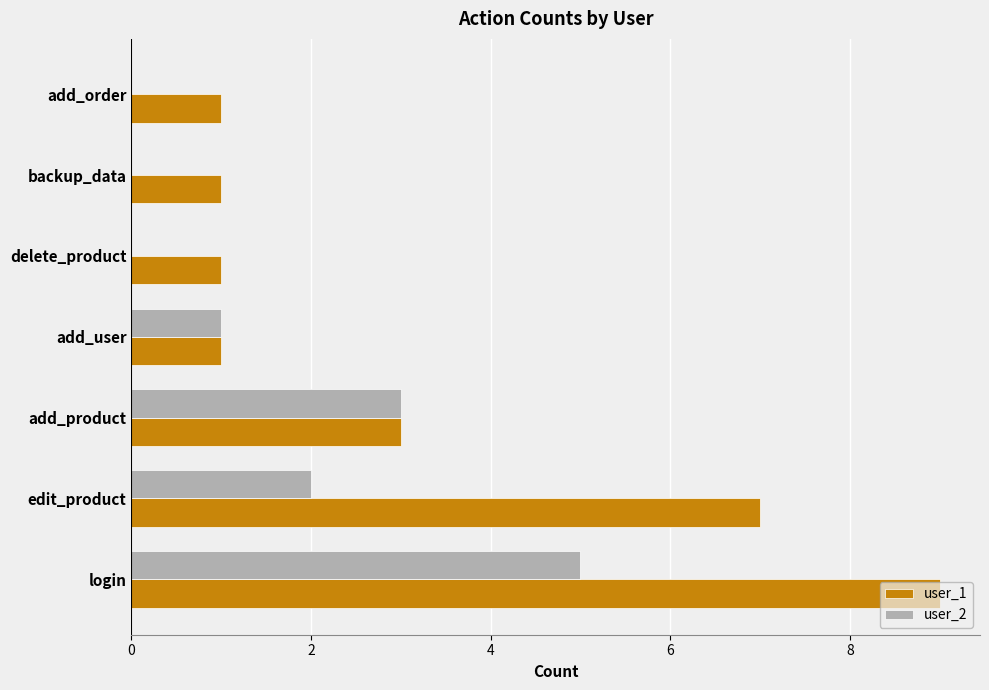

What are all the series names shown in the legend?

user_1, user_2